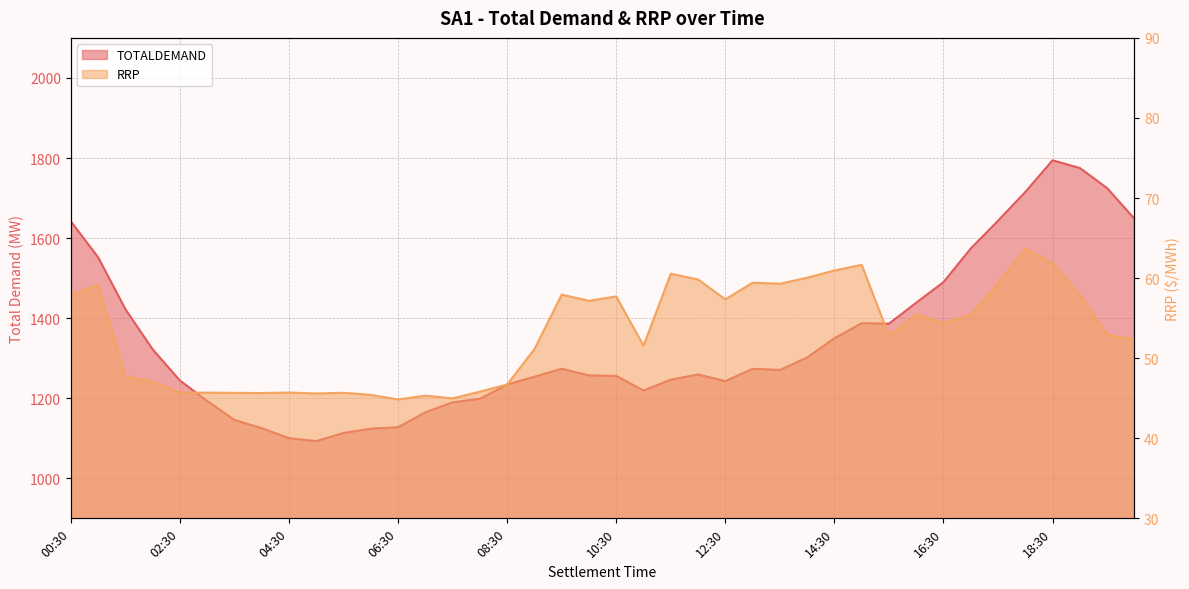

What is the average value of the RRP series?

53.1